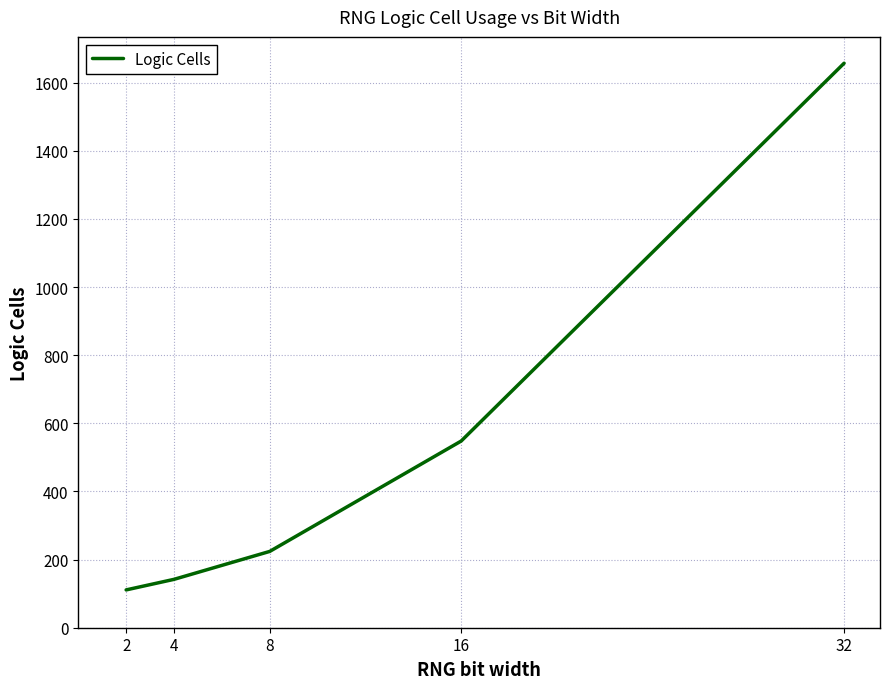

What is the change in value from 4 to 16?

+406